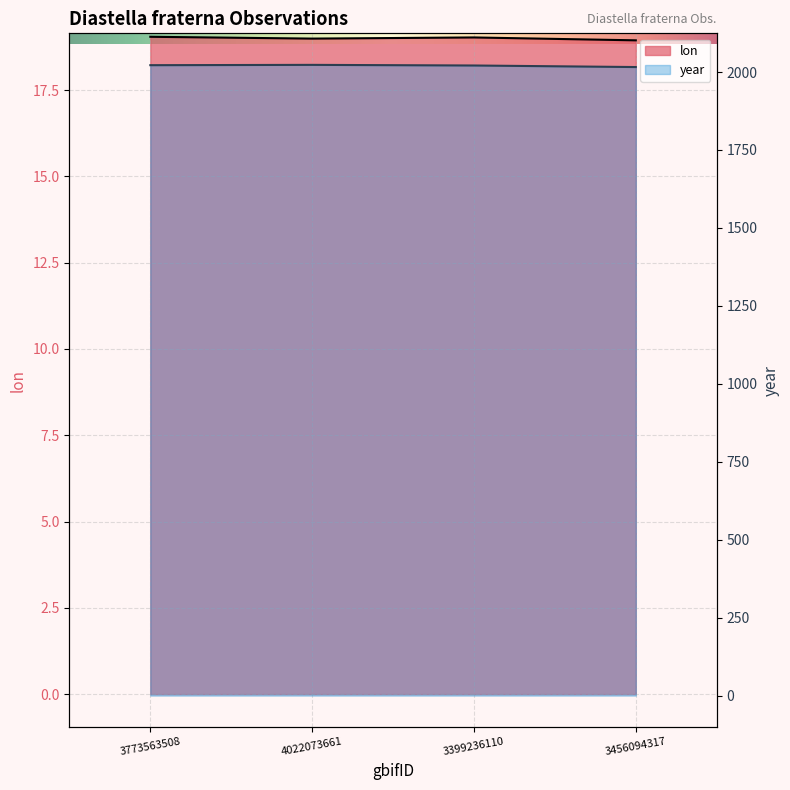

Between 3773563508 and 3399236110, which is larger?

3773563508